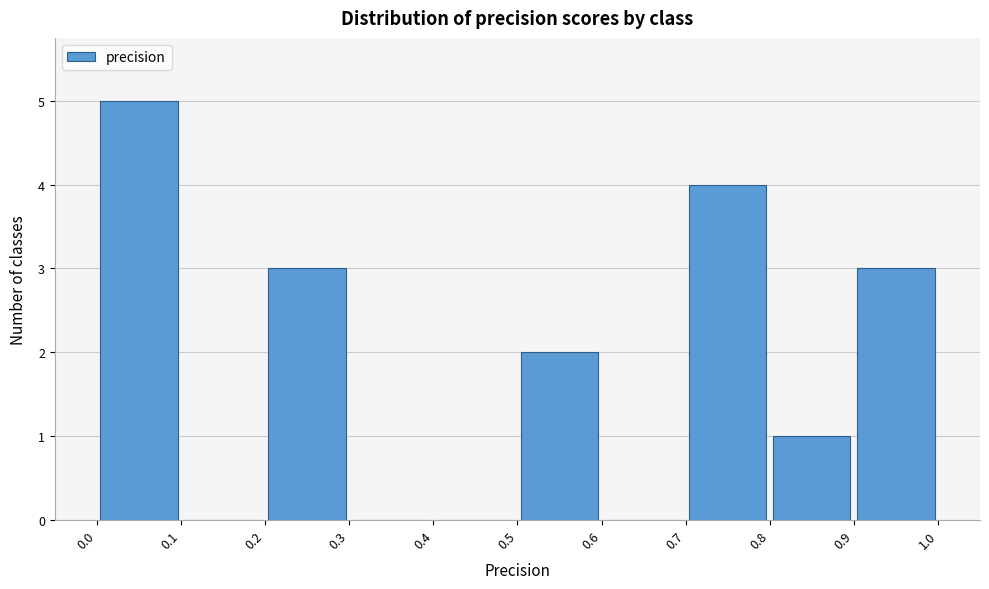

Over which range of the x-axis is the bar tallest?

0.0 to 0.1